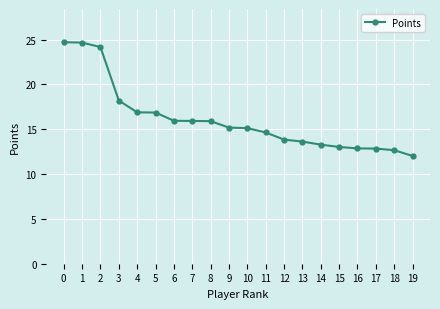

What is the sum of all values?

322.3